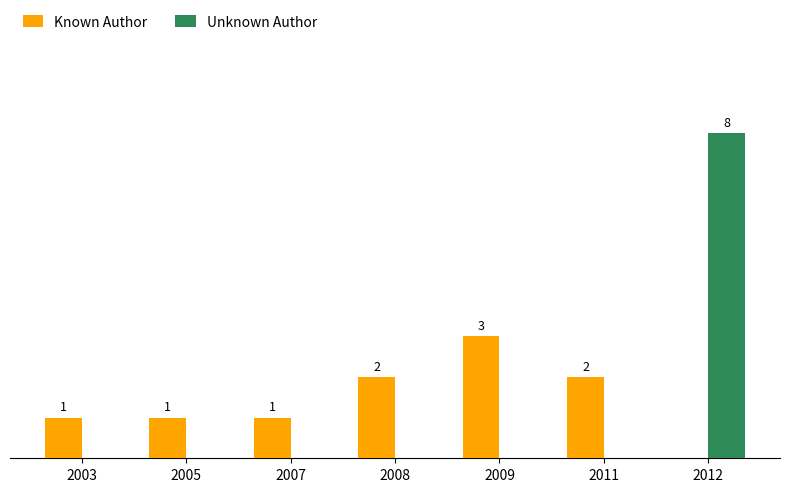

Which series has the largest total across all categories?

Known Author